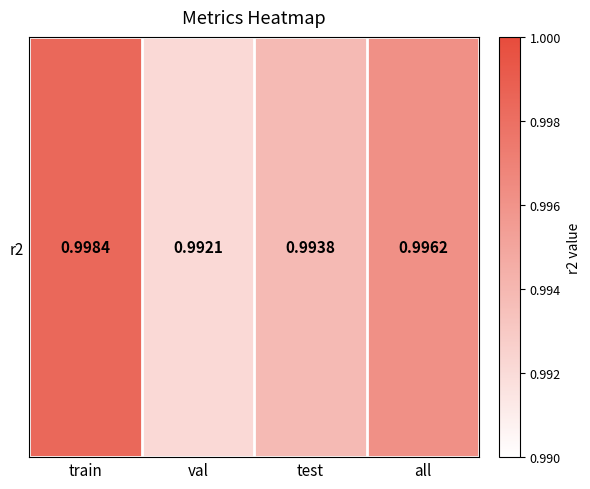

The chart shows a value of 1.8 at val. True or false?

False